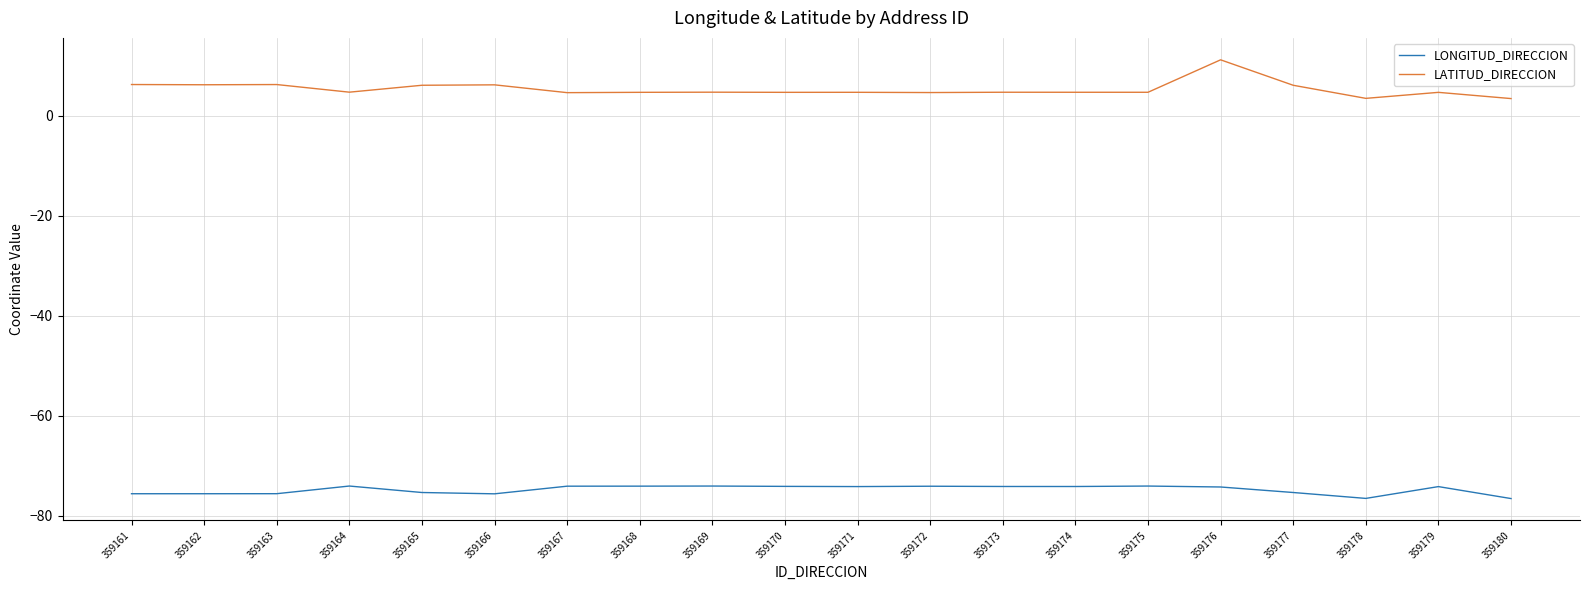

Is it true that LONGITUD_DIRECCION equals -30.6 at 359165?

False